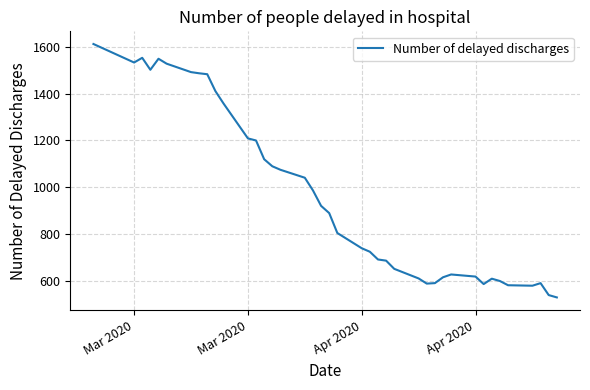

What is the maximum value shown in the chart?

1612